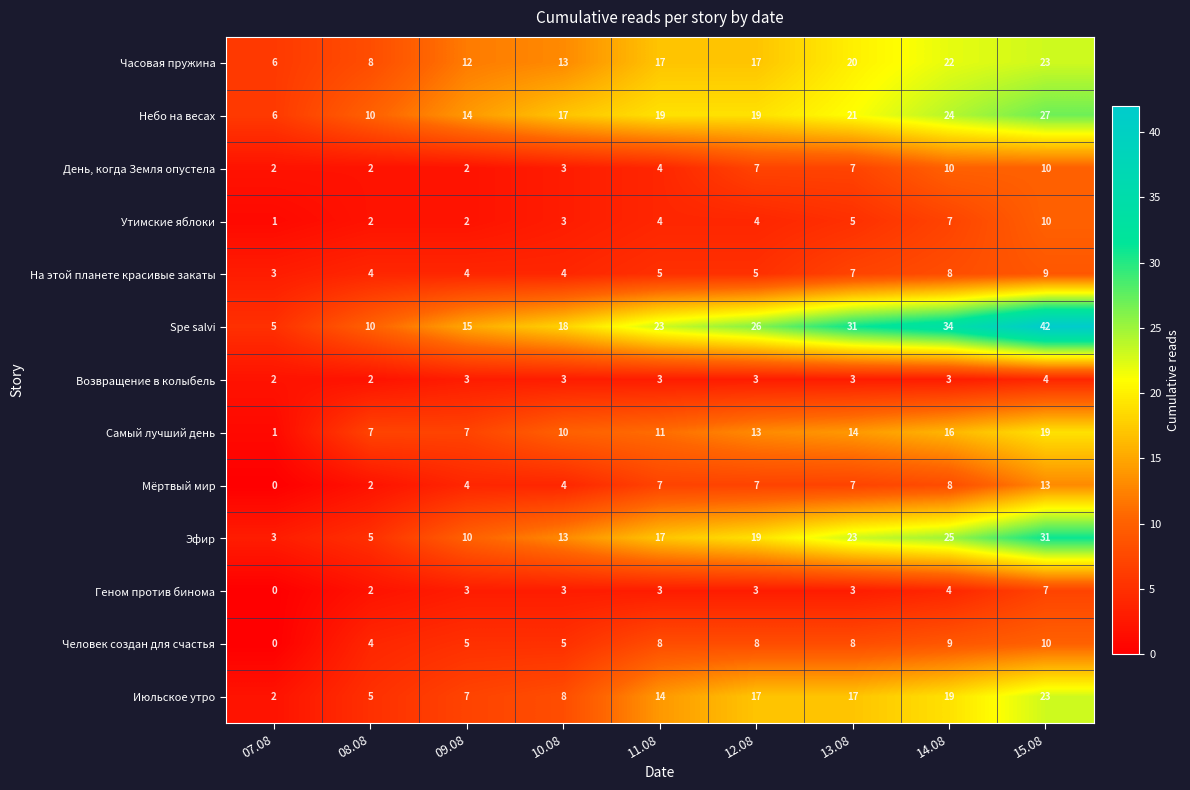

Which label corresponds to the smallest value in the chart?

07.08